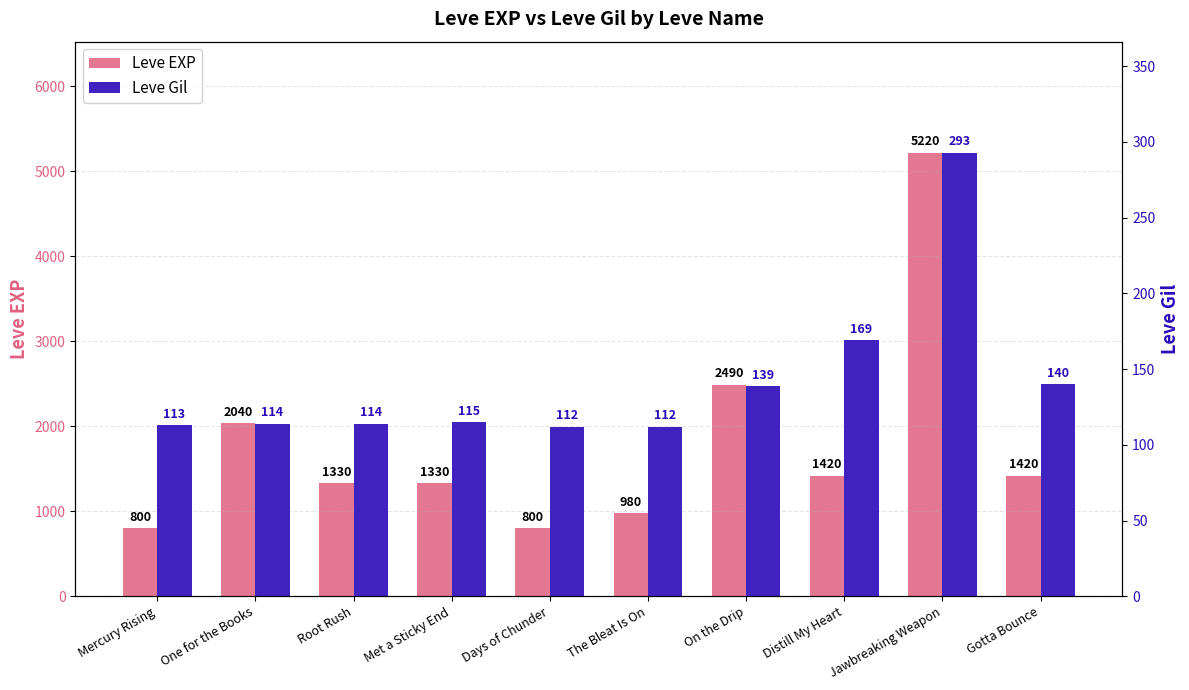

Reading left to right, transcribe all the data shown in this chart.

Leve EXP: Mercury Rising=800	One for the Books=2040	Root Rush=1330	Met a Sticky End=1330	Days of Chunder=800	The Bleat Is On=980	On the Drip=2490	Distill My Heart=1420	Jawbreaking Weapon=5220	Gotta Bounce=1420
Leve Gil: Mercury Rising=113	One for the Books=114	Root Rush=114	Met a Sticky End=115	Days of Chunder=112	The Bleat Is On=112	On the Drip=139	Distill My Heart=169	Jawbreaking Weapon=293	Gotta Bounce=140